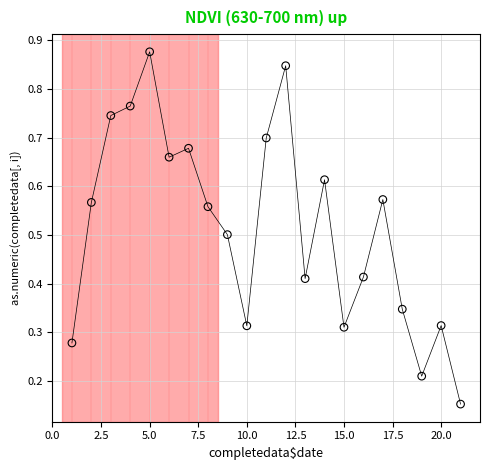

What is the range of X values (max minus min)?

20.0